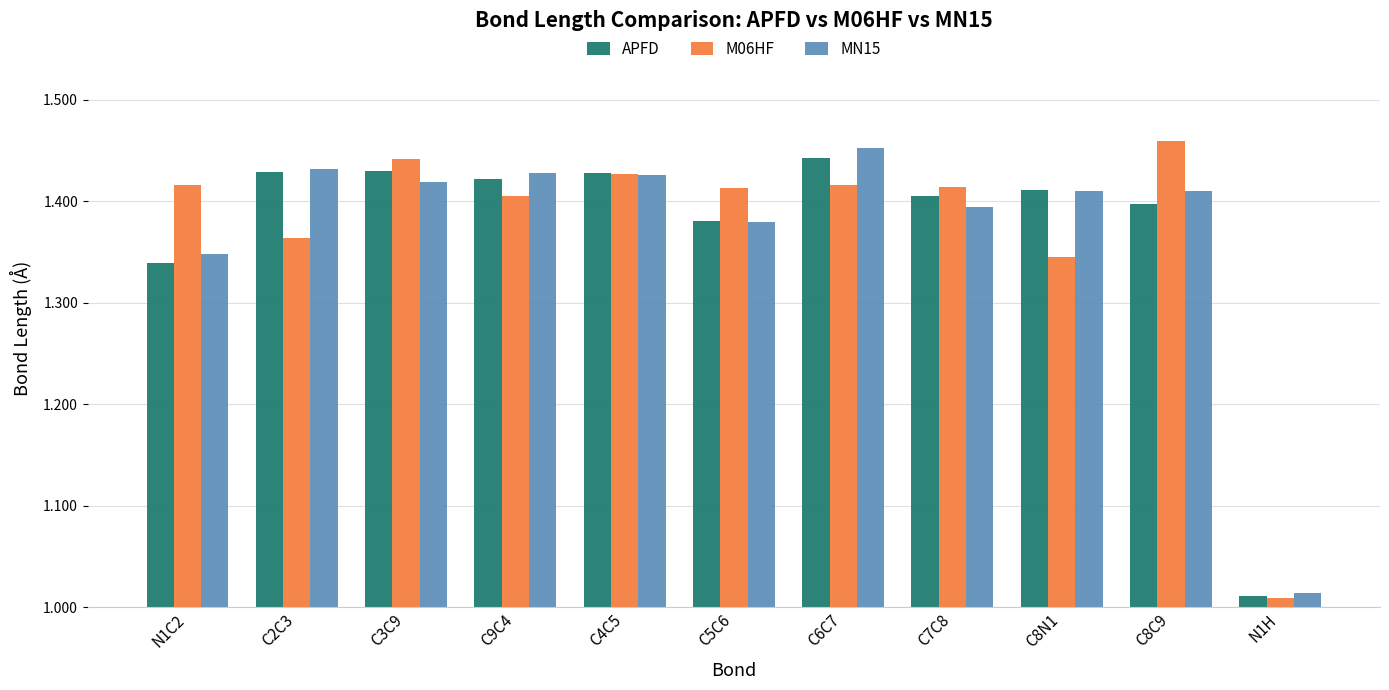

What is the label of the 3rd bar from the left?

C3C9